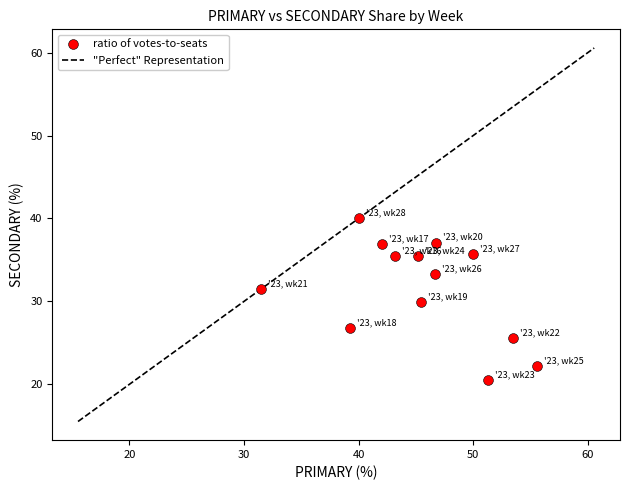

What is the range of X values (max minus min)?

24.1